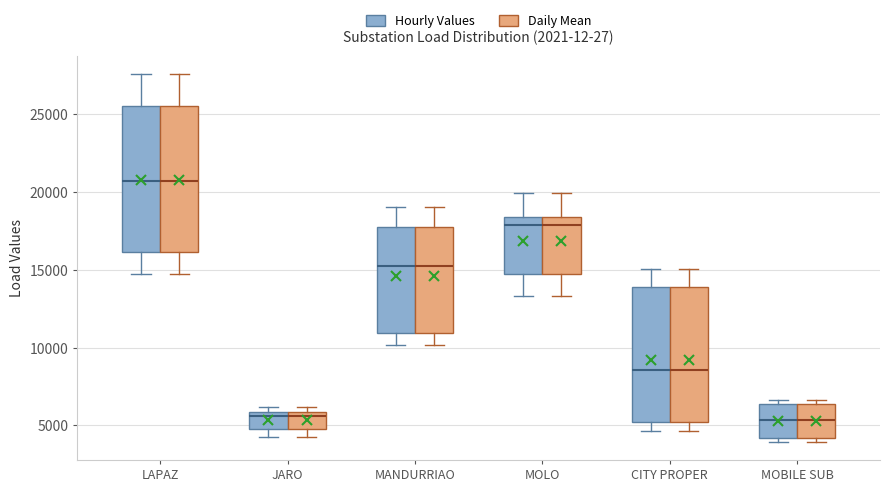

Reading left to right, read every box against the y-axis: the position of its median line, the range the box covers, and the ends of its whiskers. The values are not printed on the chart, so give them approximately, as read against the axis.

LAPAZ (Hourly Values): median 20500, box 16000 to 25500, whiskers 14500 to 27500
LAPAZ (Daily Mean): median 20500, box 16000 to 25500, whiskers 14500 to 27500
JARO (Hourly Values): median 5500, box 4500 to 6000, whiskers 4500 (just below the box's lower edge) to 6000 (just above the box's upper edge)
JARO (Daily Mean): median 5500, box 4500 to 6000, whiskers 4500 (just below the box's lower edge) to 6000 (just above the box's upper edge)
MANDURRIAO (Hourly Values): median 15000, box 11000 to 18000, whiskers 10000 to 19000
MANDURRIAO (Daily Mean): median 15000, box 11000 to 18000, whiskers 10000 to 19000
MOLO (Hourly Values): median 18000, box 14500 to 18500, whiskers 13500 to 20000
MOLO (Daily Mean): median 18000, box 14500 to 18500, whiskers 13500 to 20000
CITY PROPER (Hourly Values): median 8500, box 5000 to 14000, whiskers 4500 to 15000
CITY PROPER (Daily Mean): median 8500, box 5000 to 14000, whiskers 4500 to 15000
MOBILE SUB (Hourly Values): median 5500, box 4000 to 6500, whiskers 4000 (just below the box's lower edge) to 6500 (just above the box's upper edge)
MOBILE SUB (Daily Mean): median 5500, box 4000 to 6500, whiskers 4000 (just below the box's lower edge) to 6500 (just above the box's upper edge)